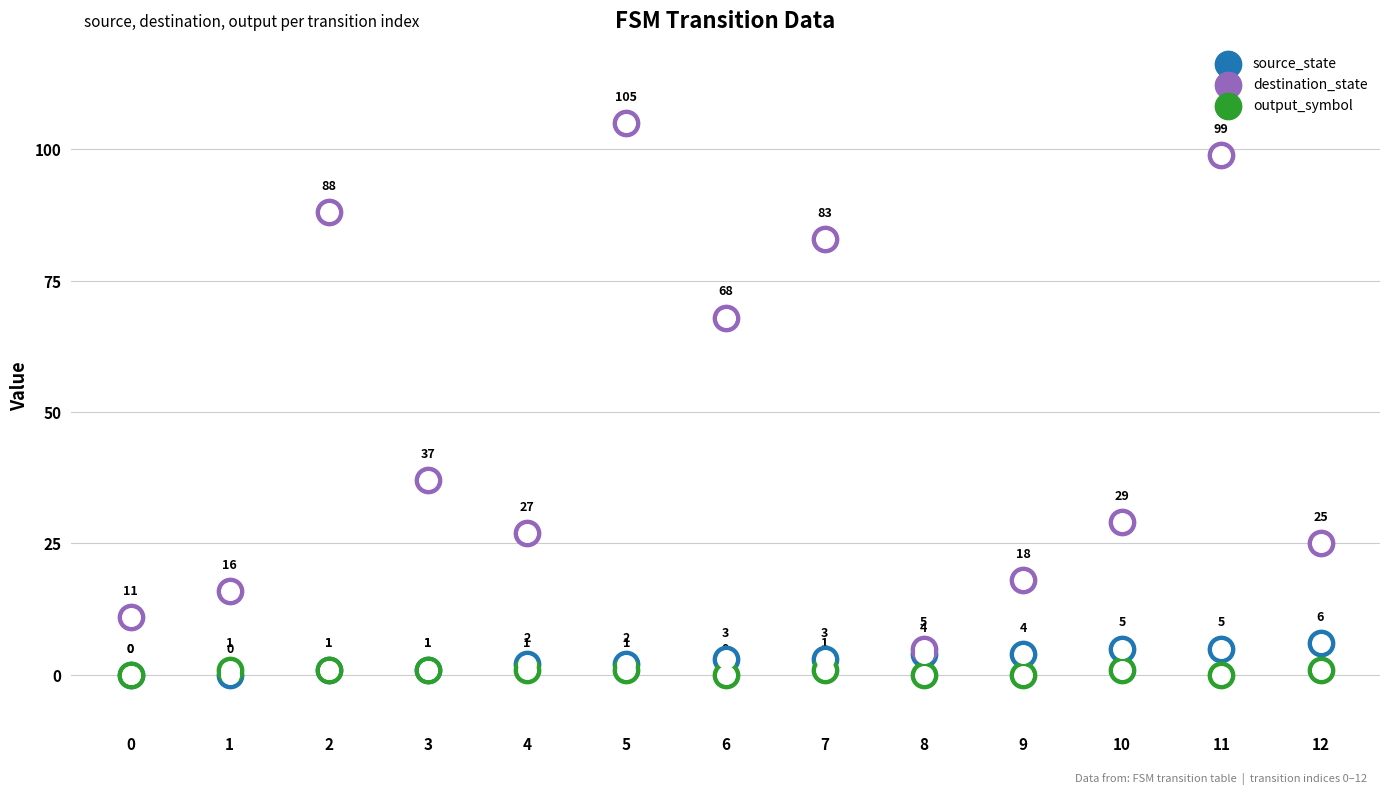

Which series has the largest total across all categories?

destination_state